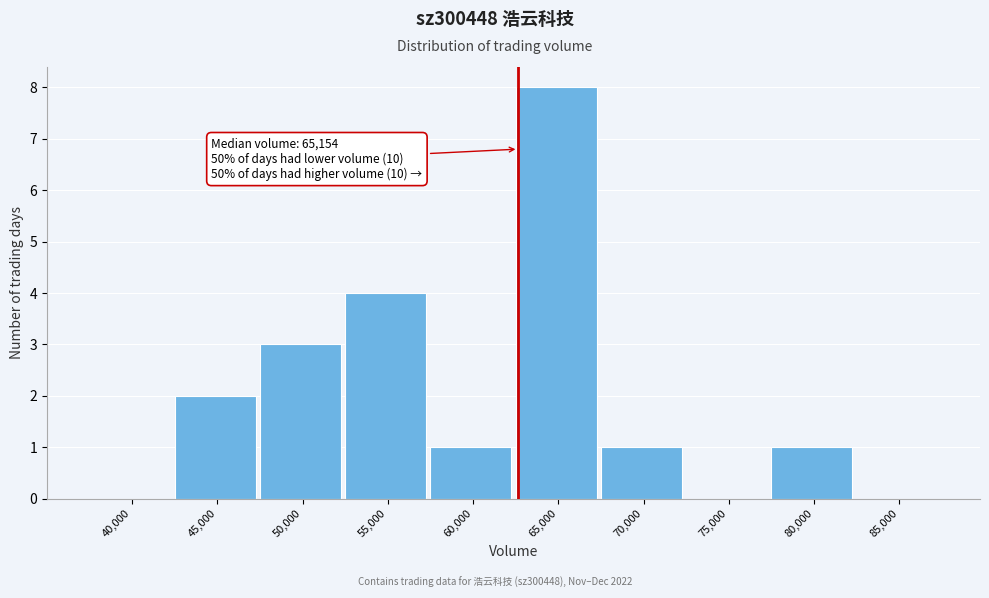

Reading left to right, what are all the values shown in this chart?

40,000=0	45,000=2	50,000=3	55,000=4	60,000=1	65,000=8	70,000=1	75,000=0	80,000=1	85,000=0